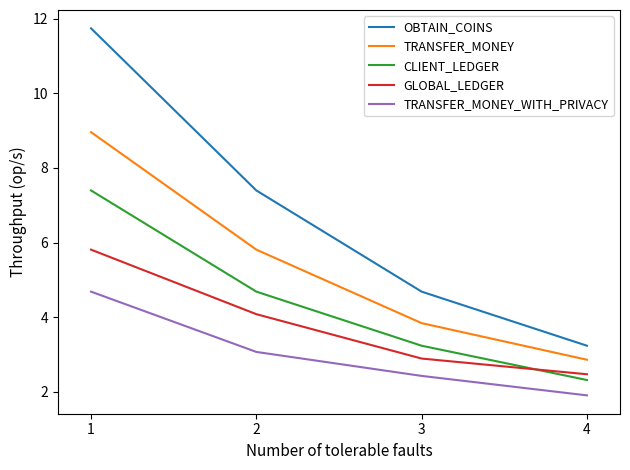

True or false: CLIENT_LEDGER has more than 0 points higher than both neighbors.

False